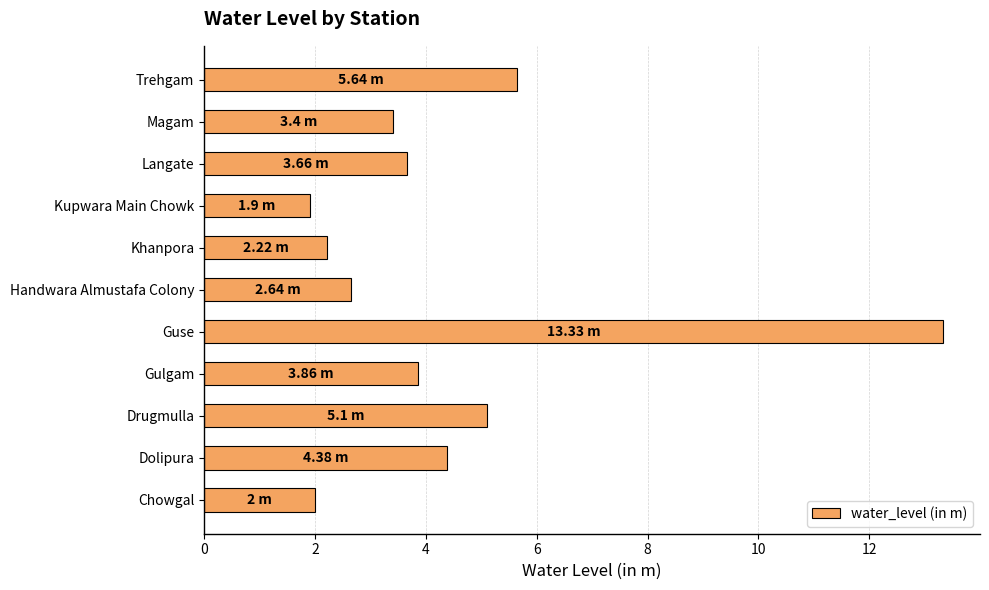

At which label is the value closest to 7?

Trehgam